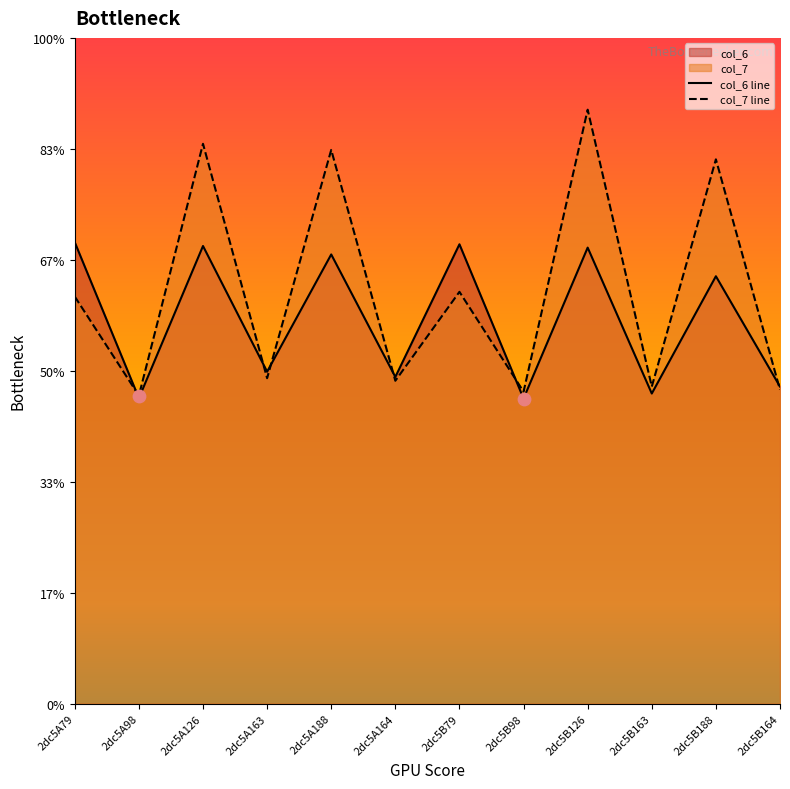

Which series contains the lowest Y value?

col_6